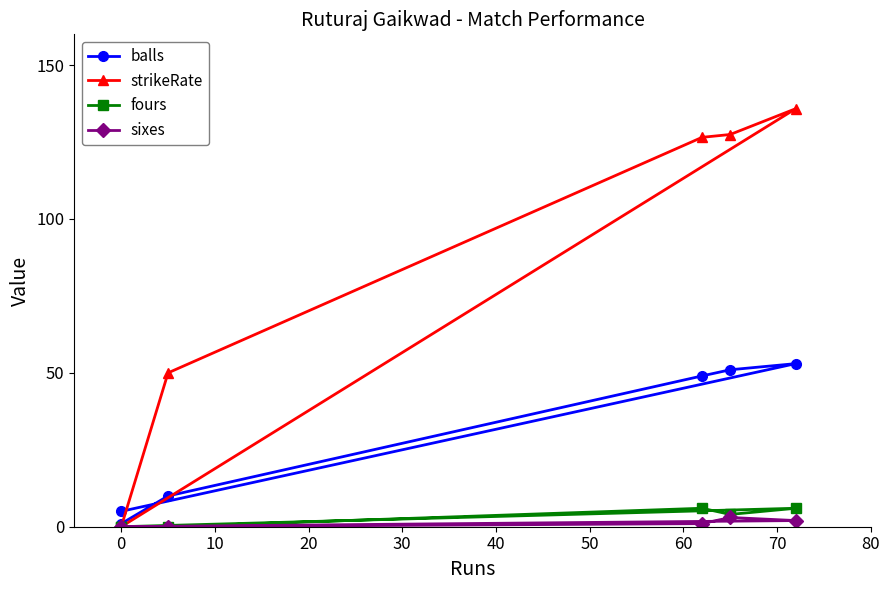

Is this an area chart (filled region under the line)?

No